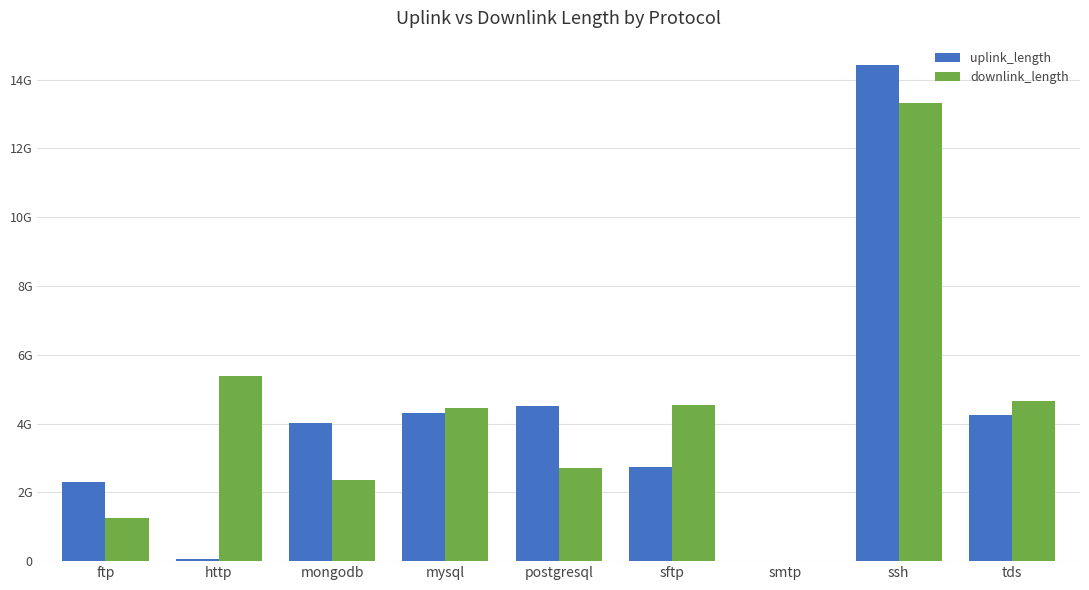

Rank the series by their average value, from lowest to highest.

uplink_length, downlink_length